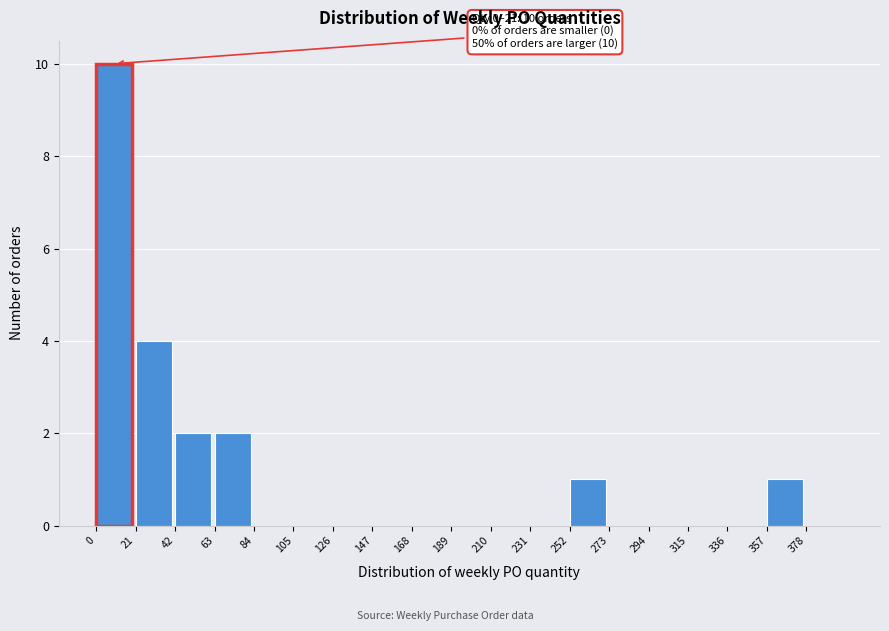

Over which range of the x-axis is the bar tallest?

0 to 21